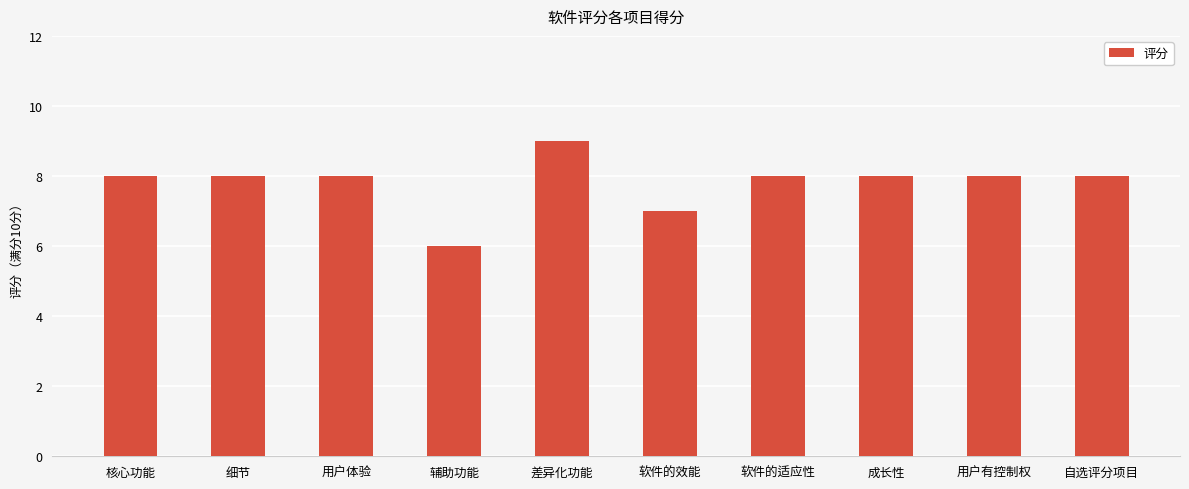

How many data points does each series have?

10